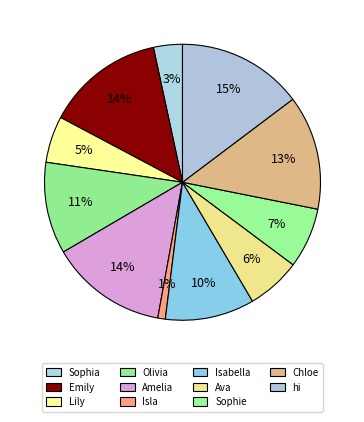

Which has a higher value, Olivia or Sophie?

Olivia